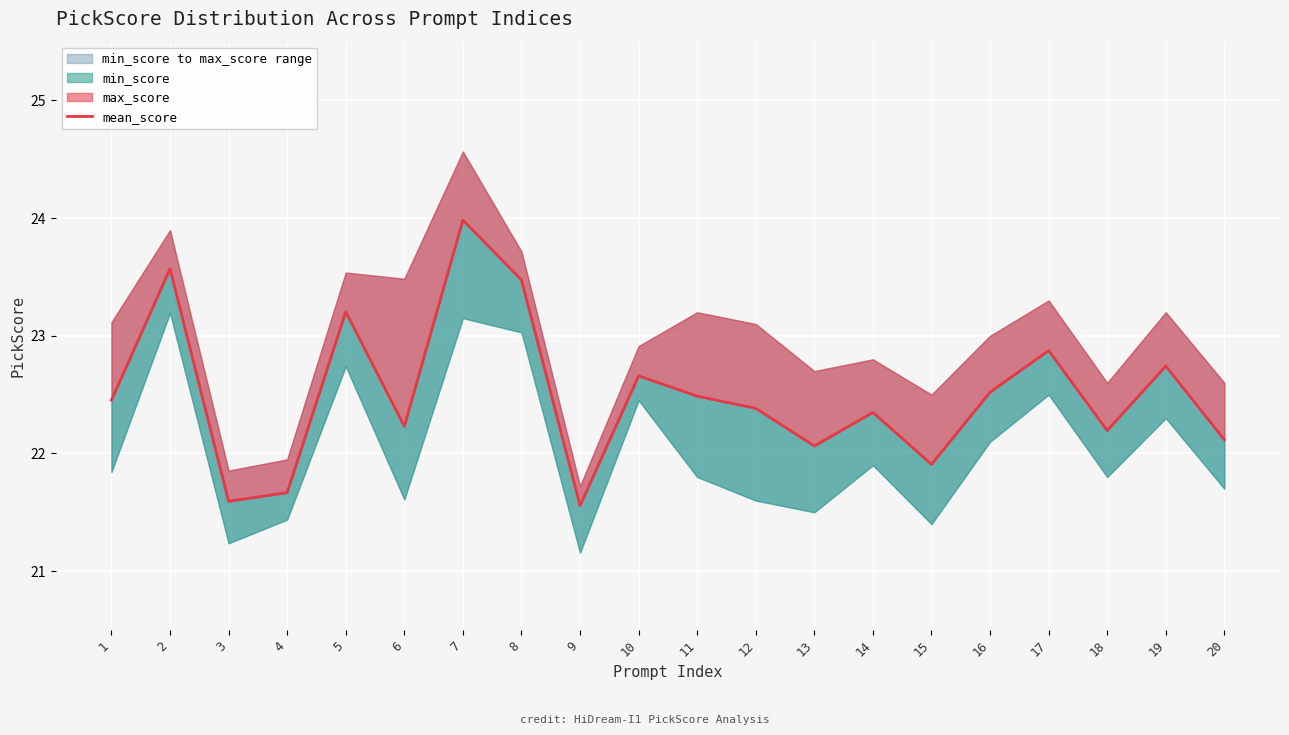

Which label corresponds to the smallest value in the chart?

9